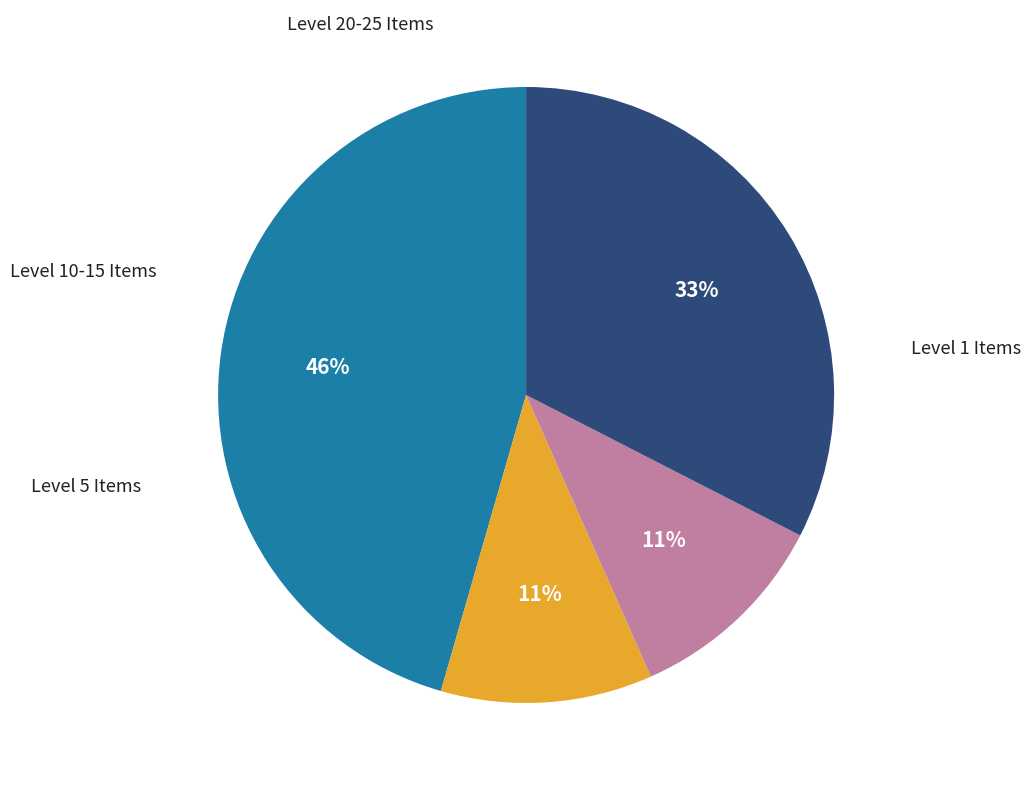

Does any single category account for the majority?

No